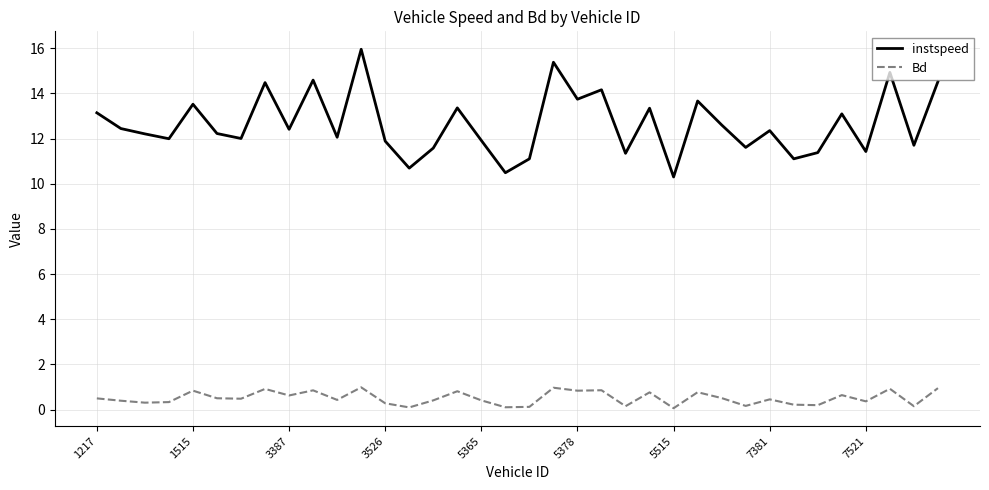

True or false: Bd and instspeed cross at least once.

False